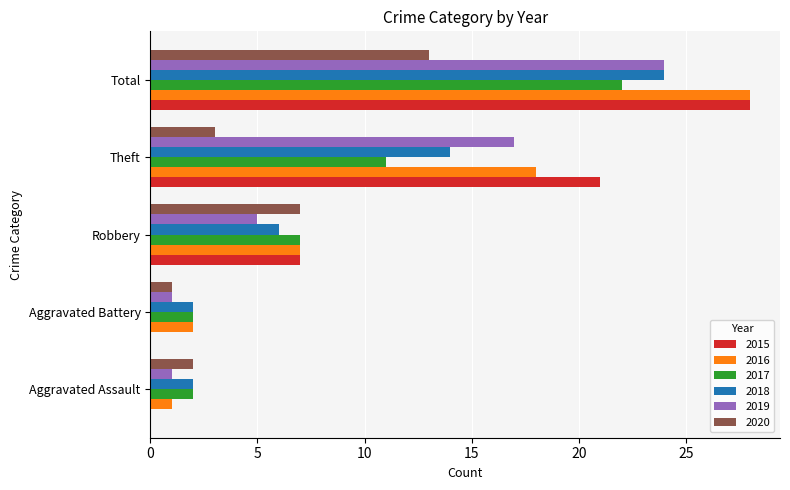

Which label corresponds to the largest value in the chart?

Total